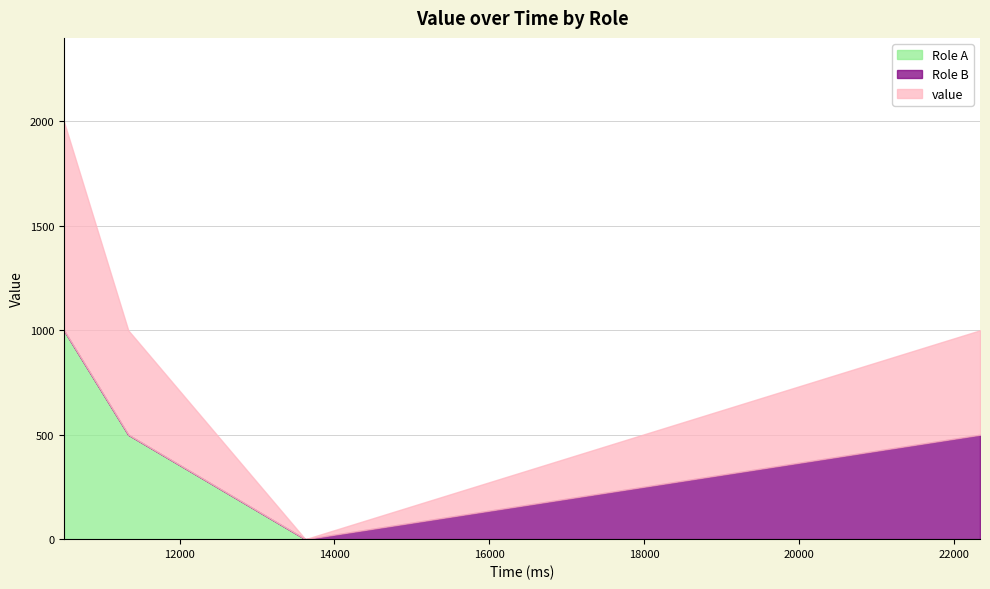

What is the value of the value point at the 1st from the left?

1000